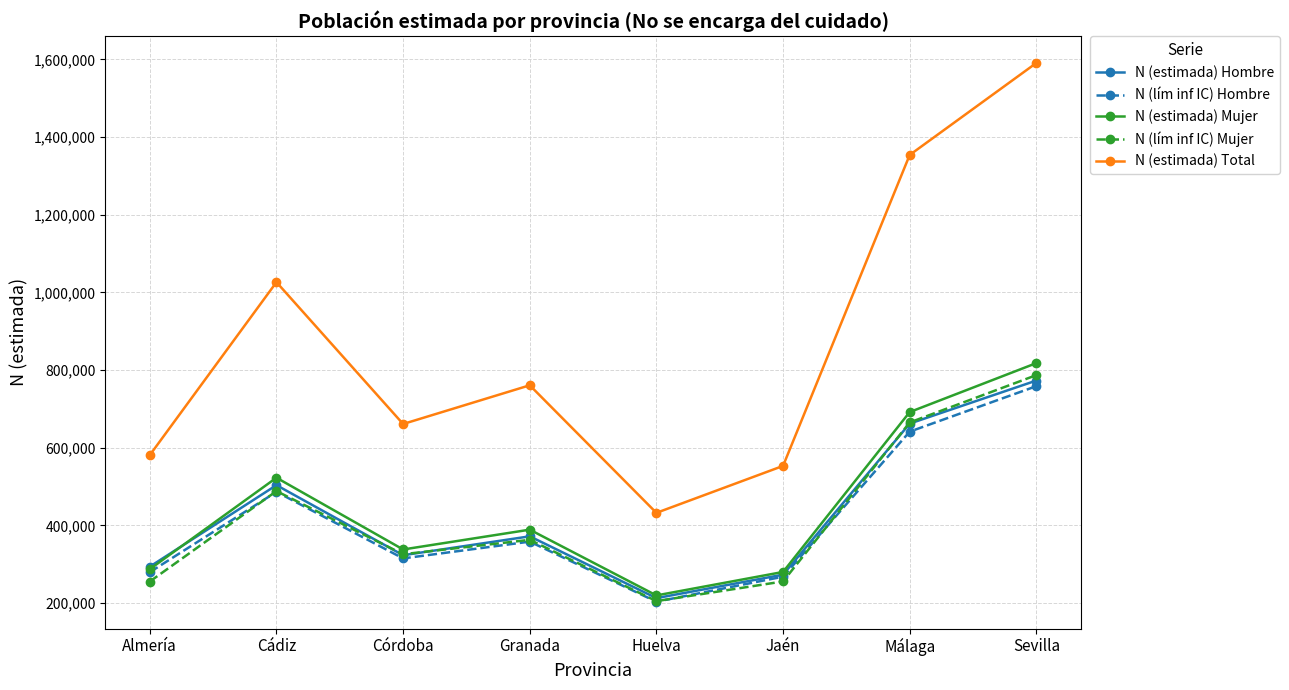

At which label does N (estimada) Total reach its minimum?

Huelva